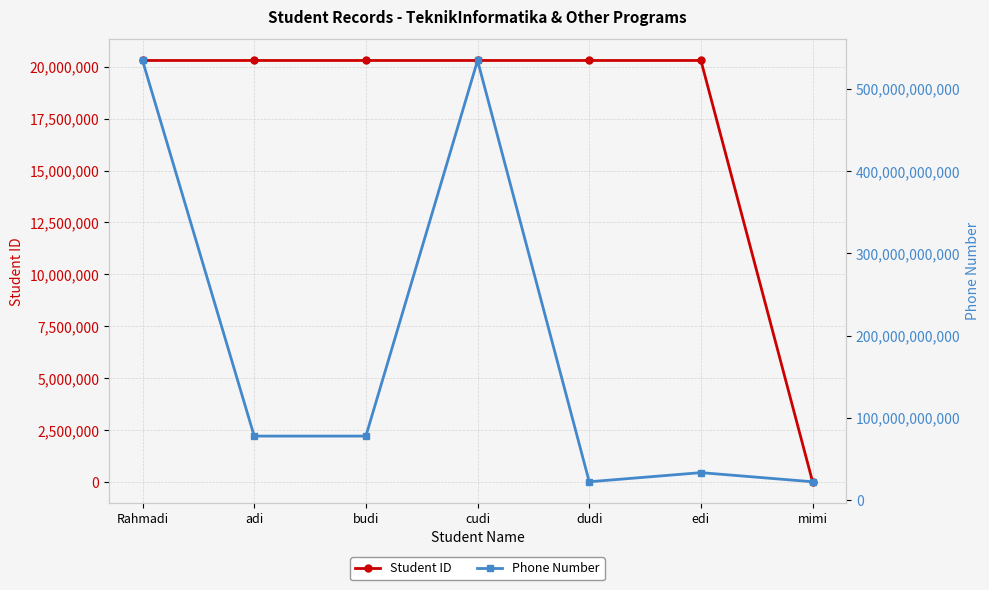

At which label does Student ID first exceed 20302003?

Rahmadi